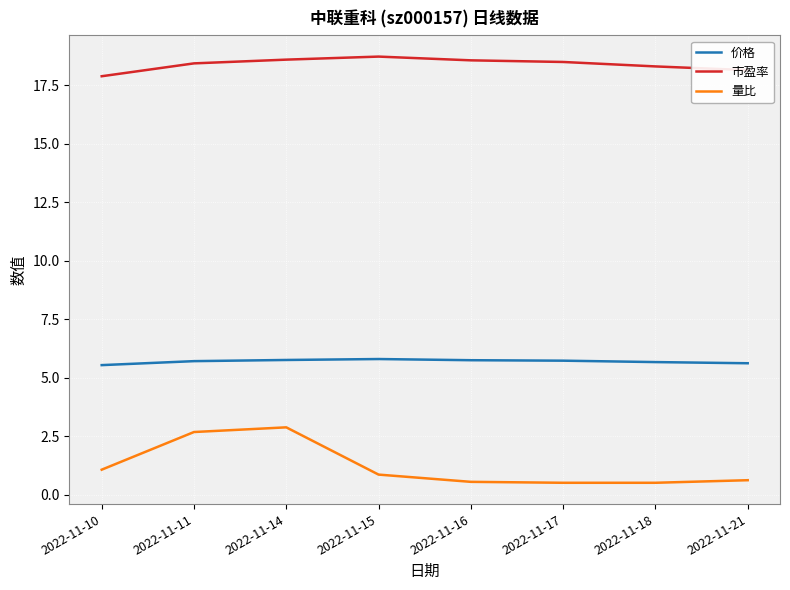

The value of 市盈率 at 2022-11-21 is 18.1. True or false?

True